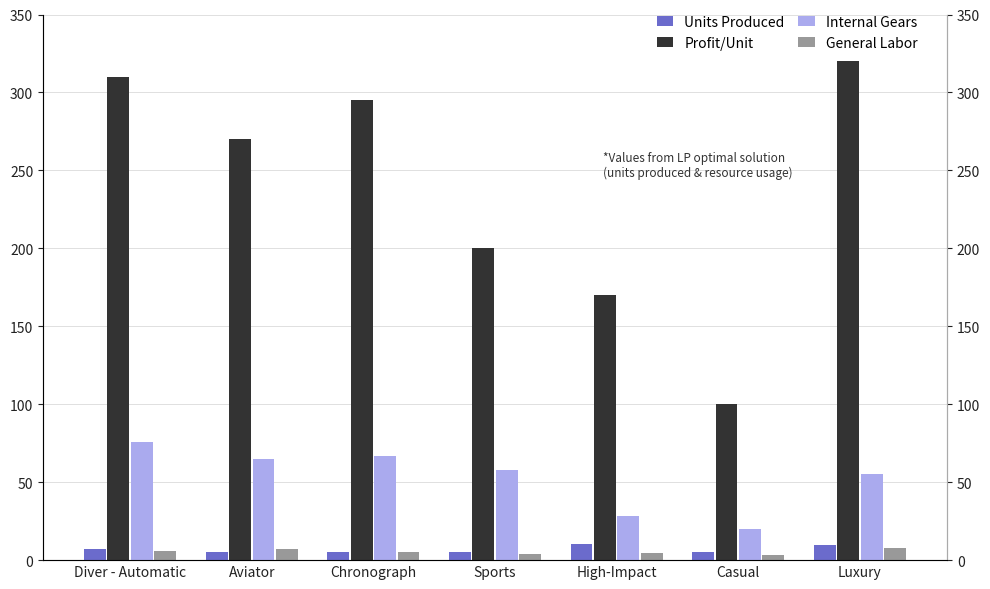

Does the chart contain any negative values?

No